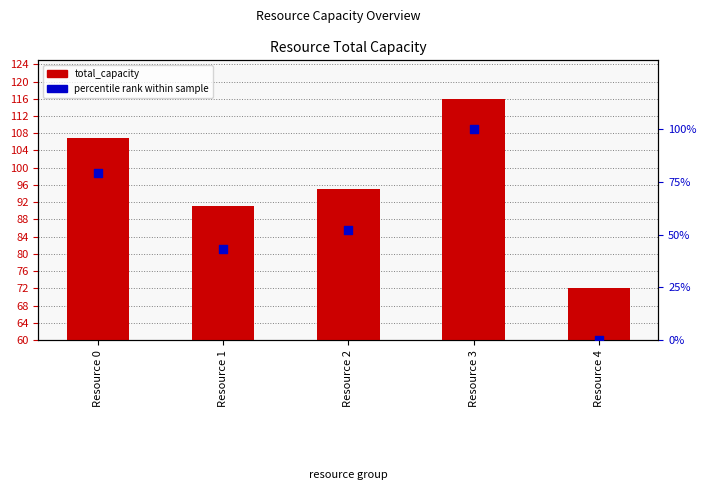

Which series contains the lowest Y value?

percentile rank within sample